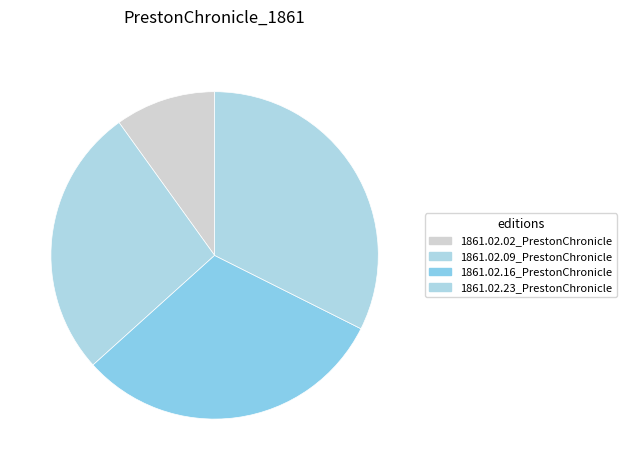

To the nearest percent, what is the average slice percentage?

25%